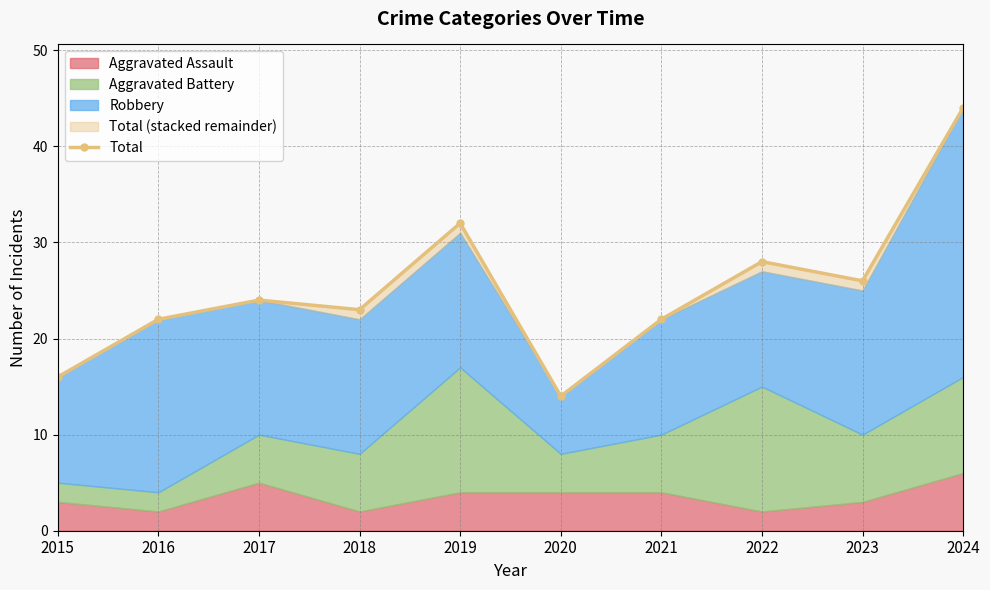

What is the difference between the maximum and minimum values?

30